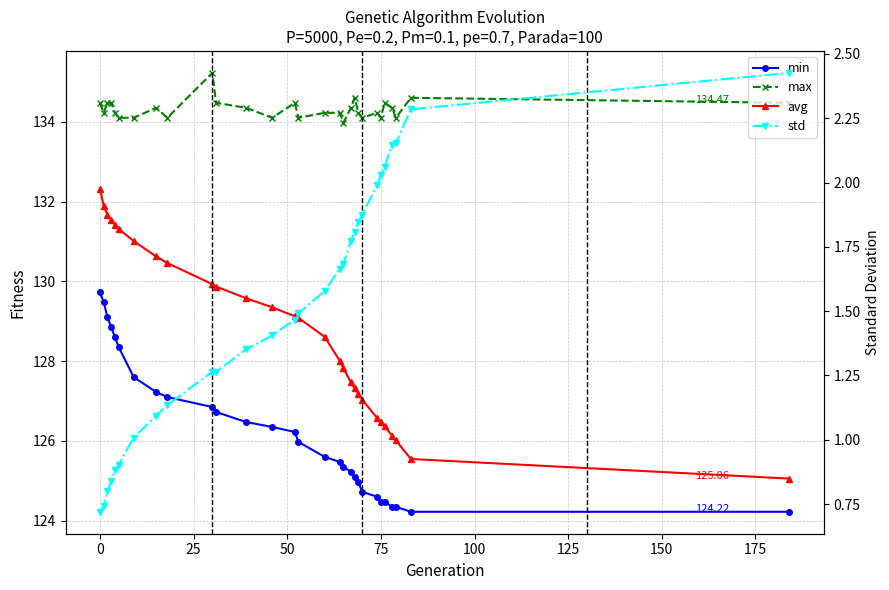

What are all the series names shown in the legend?

min, max, avg, std